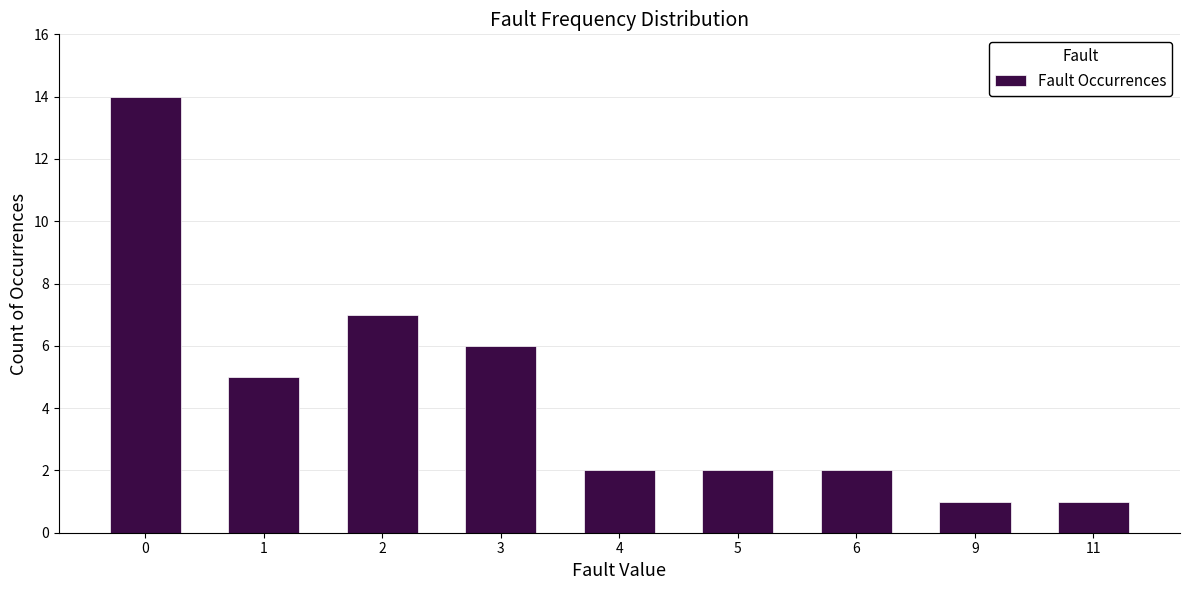

Reading left to right, extract all data points from this chart.

0=14	1=5	2=7	3=6	4=2	5=2	6=2	9=1	11=1